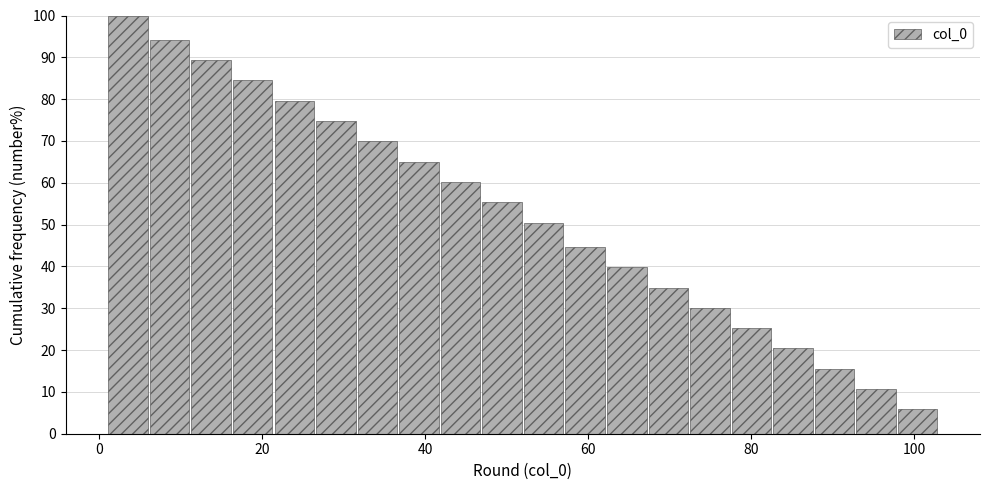

Around what value on the x-axis is the tallest bar? Give the approximate position of its centre, as read against the axis.

4